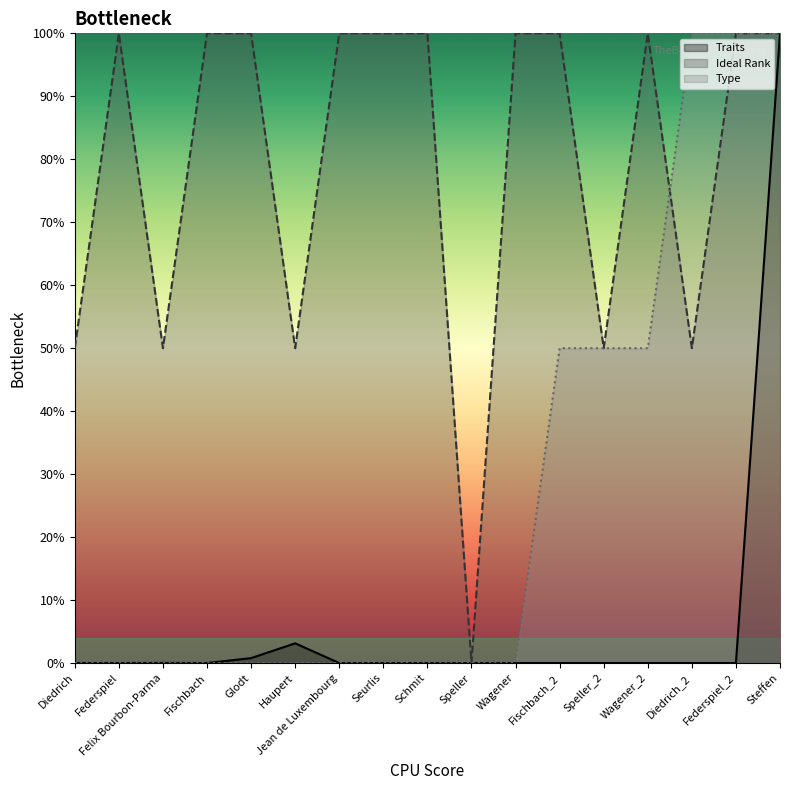

How many interior local valleys does the Ideal Rank series have?

5